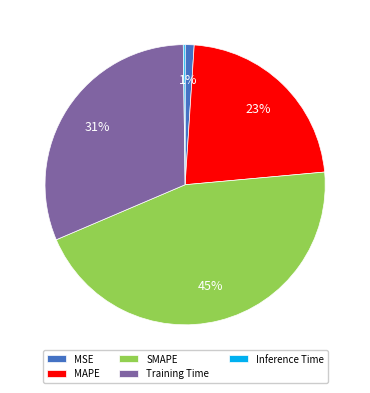

What is the largest slice in the pie chart?

SMAPE